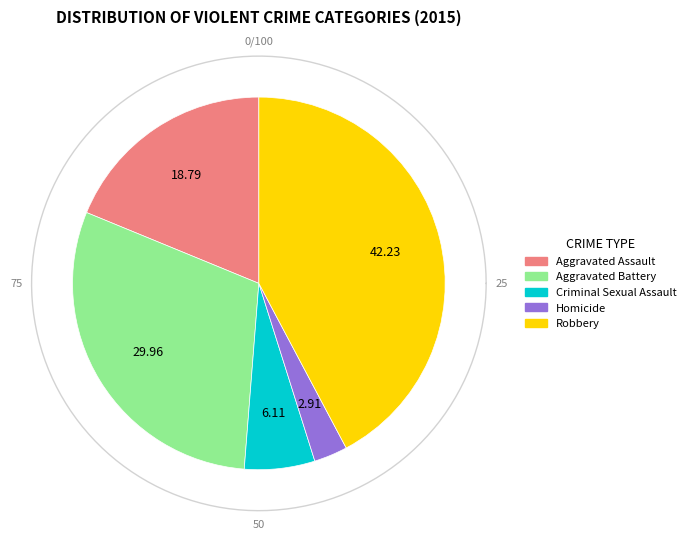

To the nearest percent, what is the combined percentage of Robbery and Aggravated Assault?

61%